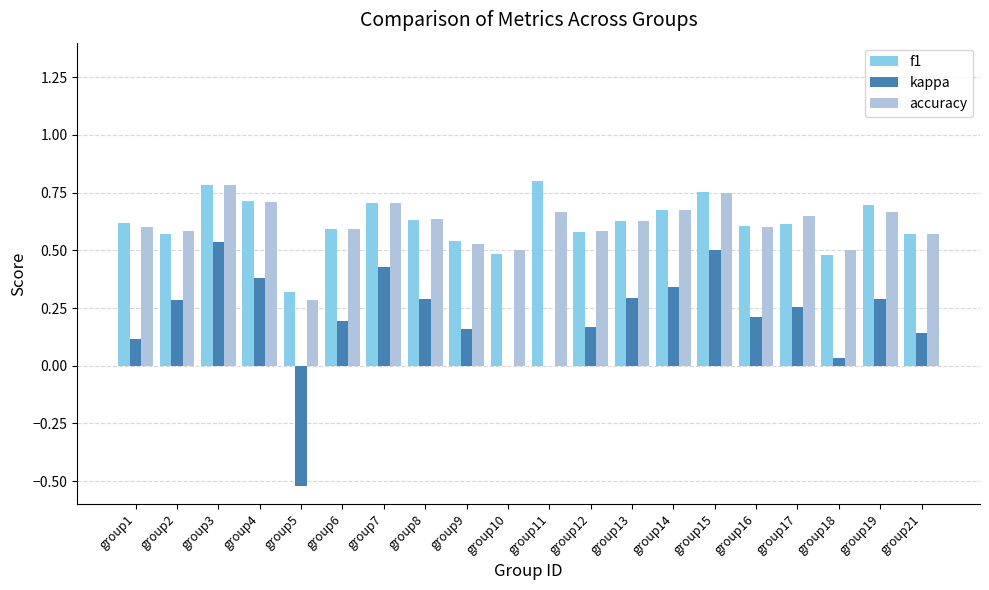

What is the sum of the f1 values at group15 and group1?

1.4